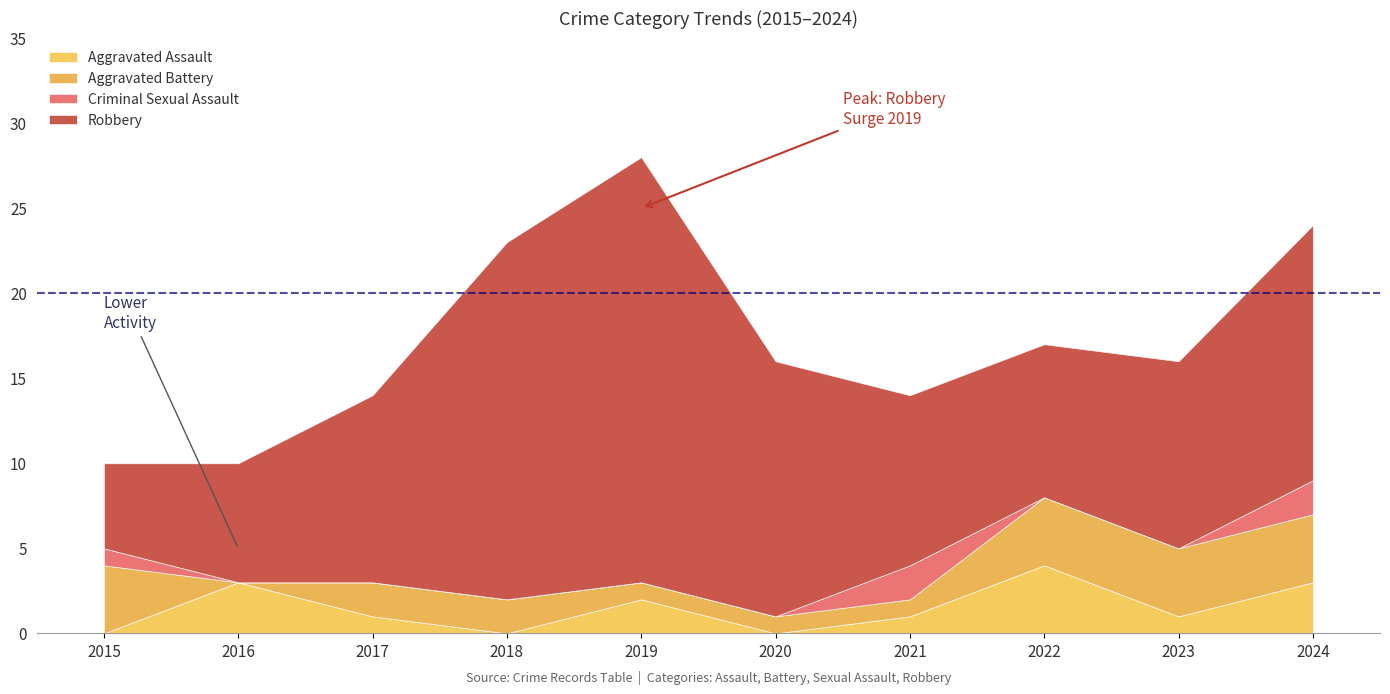

What is the sum of all Aggravated Assault values?

15